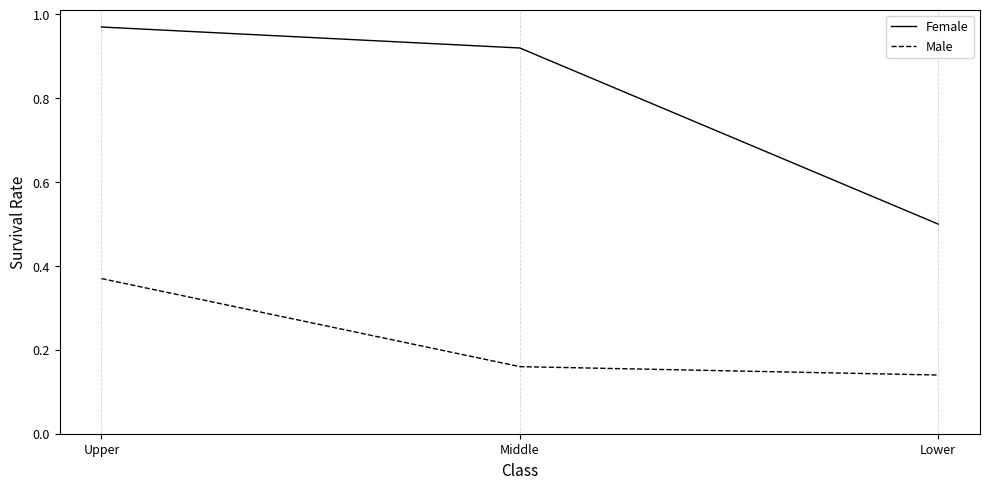

List the series in order of their peak value, lowest first.

Male, Female